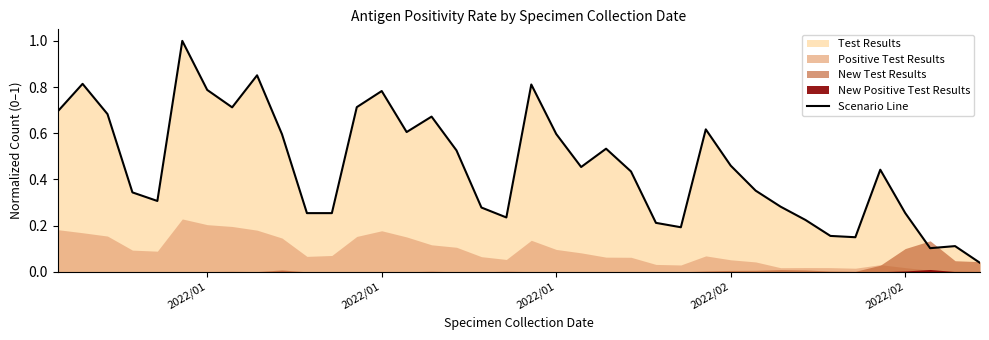

What is the maximum value shown in the chart?

1.0